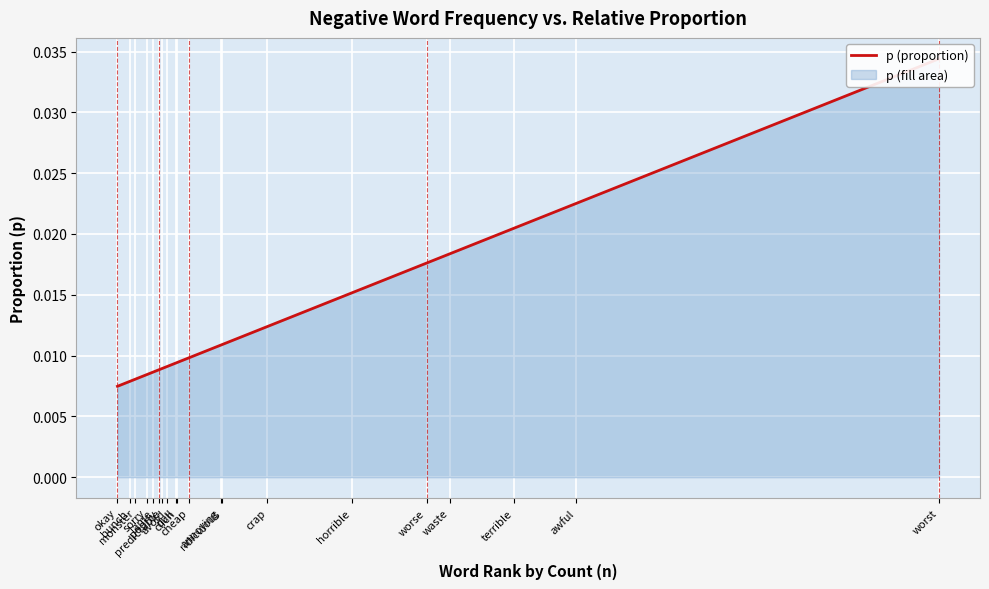

List the labels in order of value, smallest first.

okay, bunch, monster, sorry, lame, poorly, predictable, avoid, dull, clich, cheap, annoying, ridiculous, crap, horrible, worse, waste, terrible, awful, worst